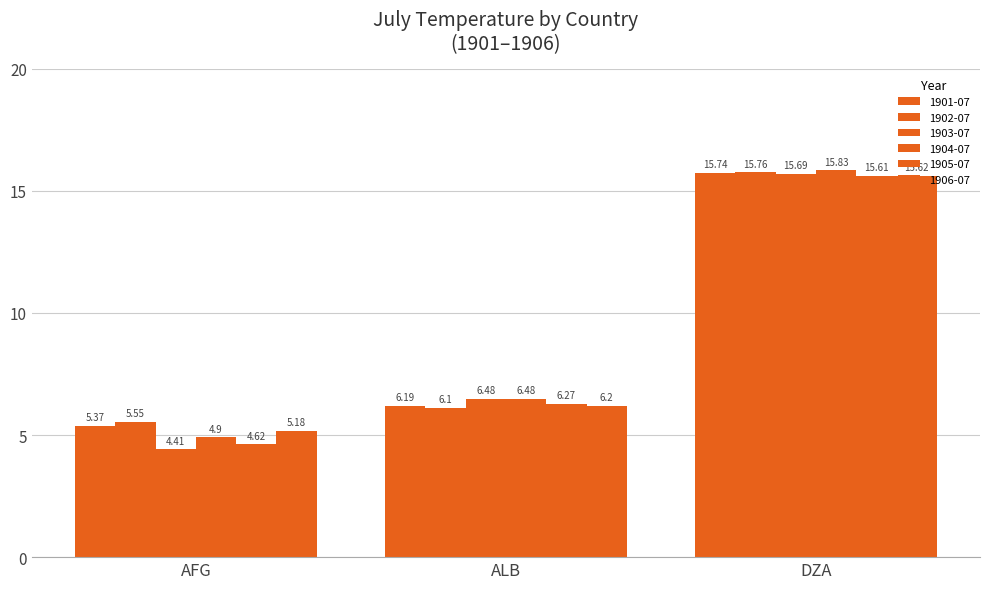

How many groups of bars are there?

3